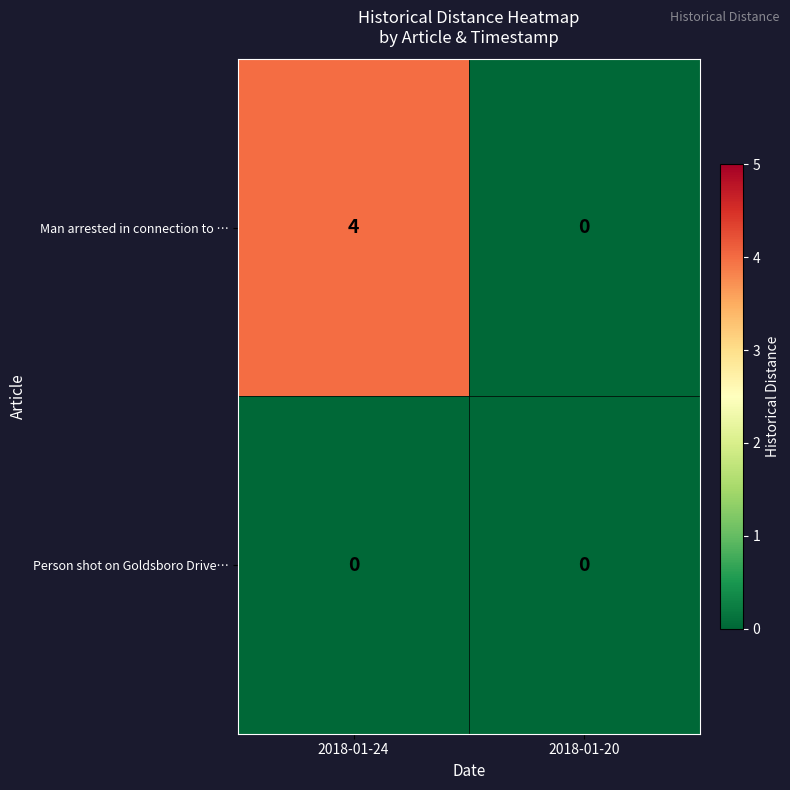

At how many categories does at least one series exceed 3?

1